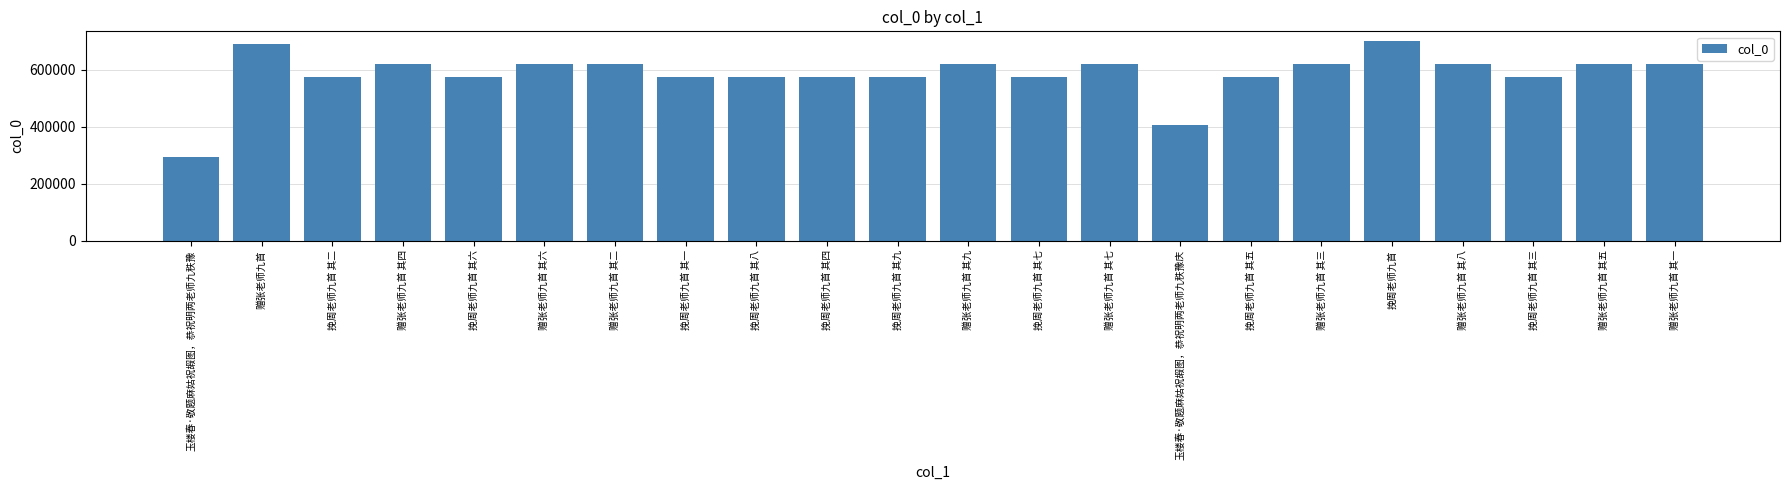

What is the average value?

582439